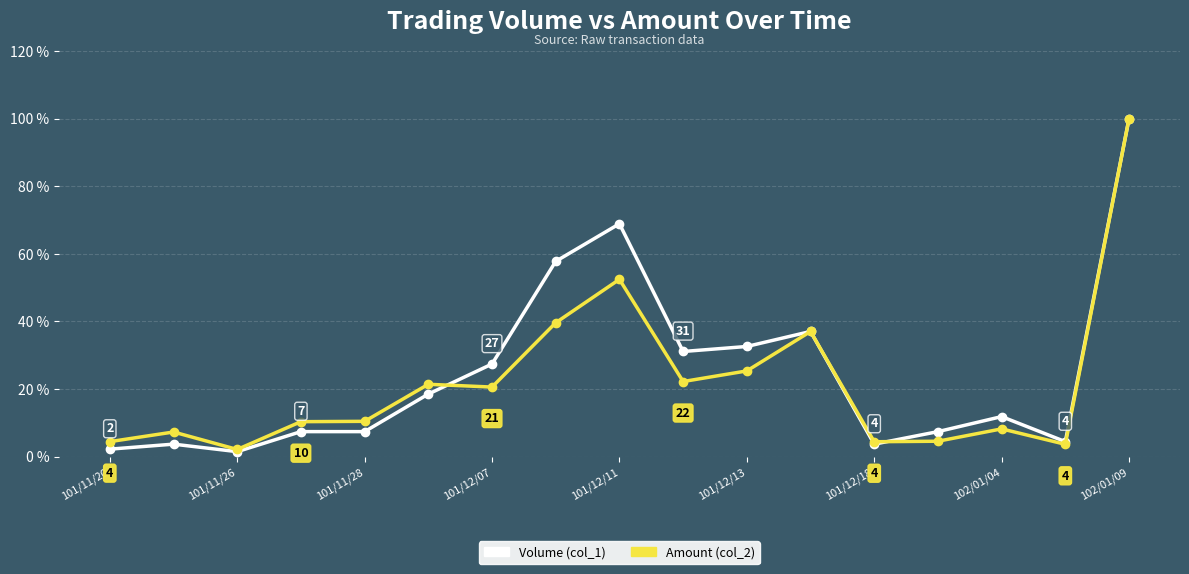

What are all the series names shown in the legend?

Volume (col_1), Amount (col_2)